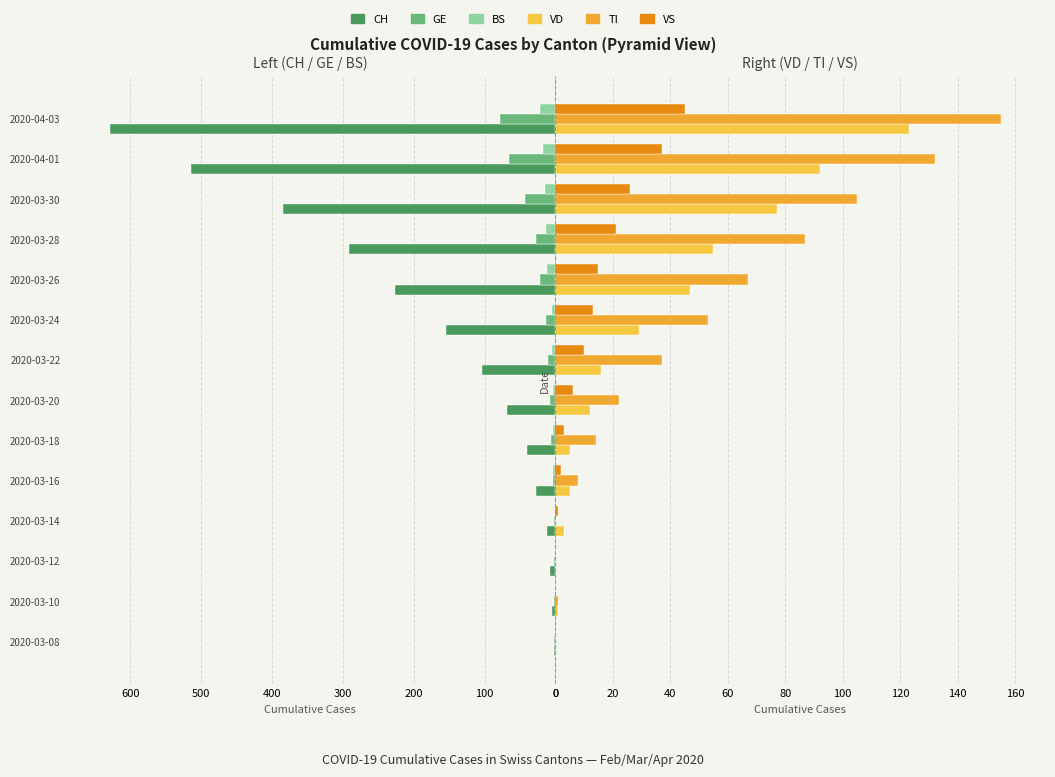

The value of VD at 2020-03-30 is 77. True or false?

True